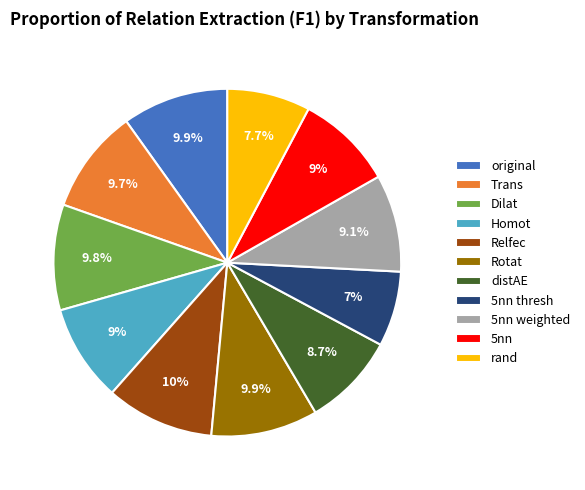

Which has a higher value, Homot or rand?

Homot